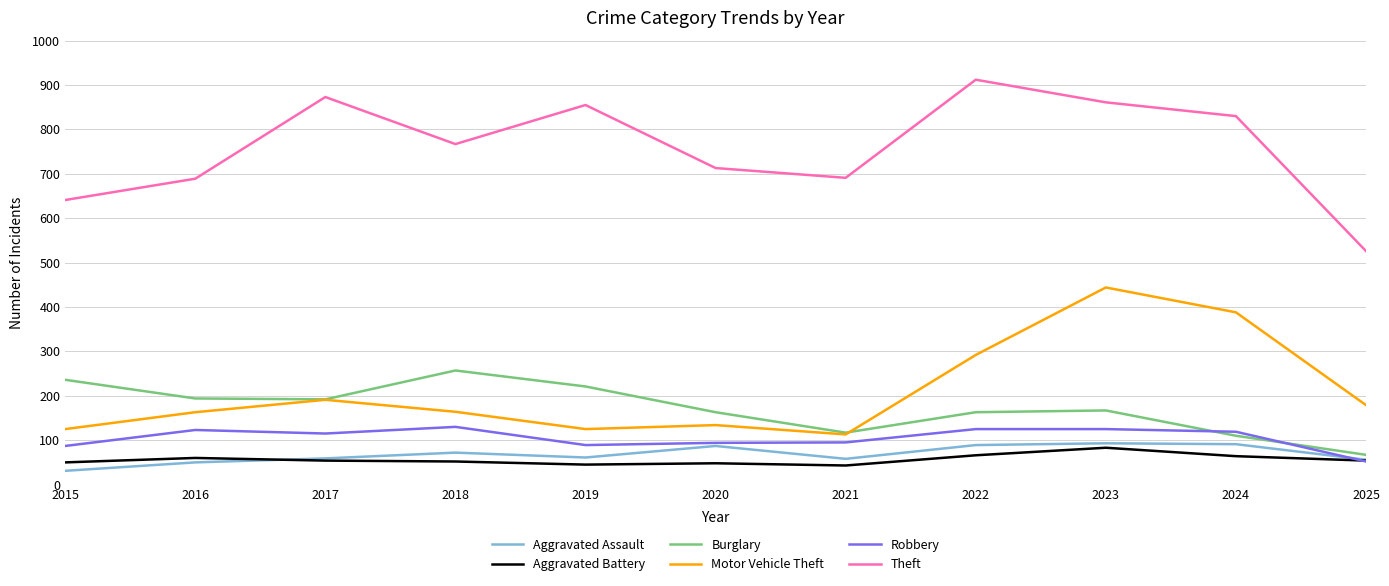

What is the total value across all series at 2023?

1773